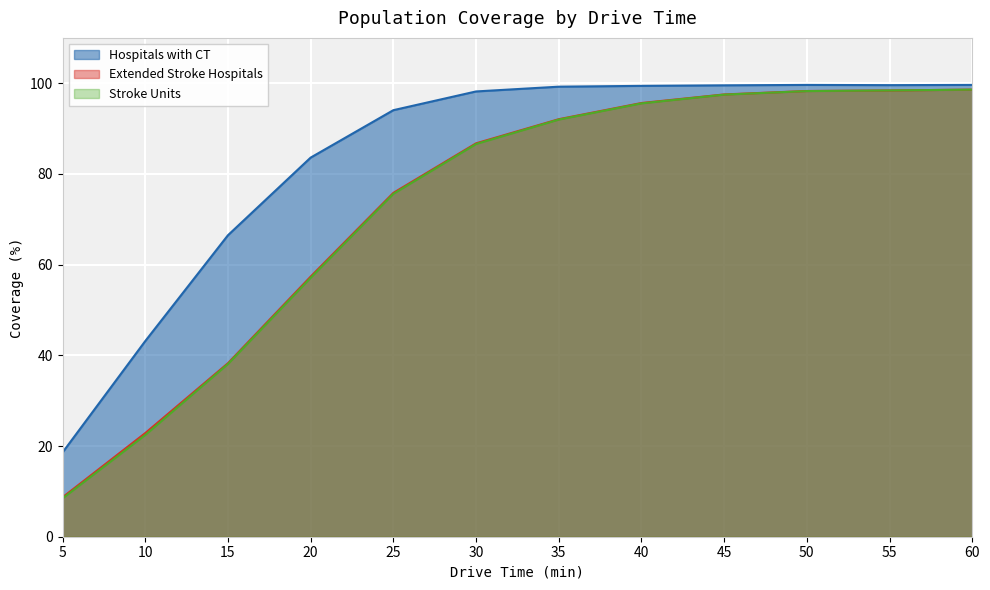

Reading right to left, list all the values displayed in this chart.

Hospitals with CT: 60=99.6	55=99.6	50=99.6	45=99.5	40=99.4	35=99.2	30=98.2	25=94.1	20=83.6	15=66.5	10=43.1	5=18.6
Extended Stroke Hospitals: 60=98.6	55=98.4	50=98.3	45=97.5	40=95.6	35=92.1	30=86.8	25=75.8	20=57.4	15=38.3	10=22.9	5=8.7
Stroke Units: 60=98.6	55=98.4	50=98.3	45=97.5	40=95.6	35=92.0	30=86.6	25=75.6	20=57.1	15=38.1	10=22.4	5=8.5